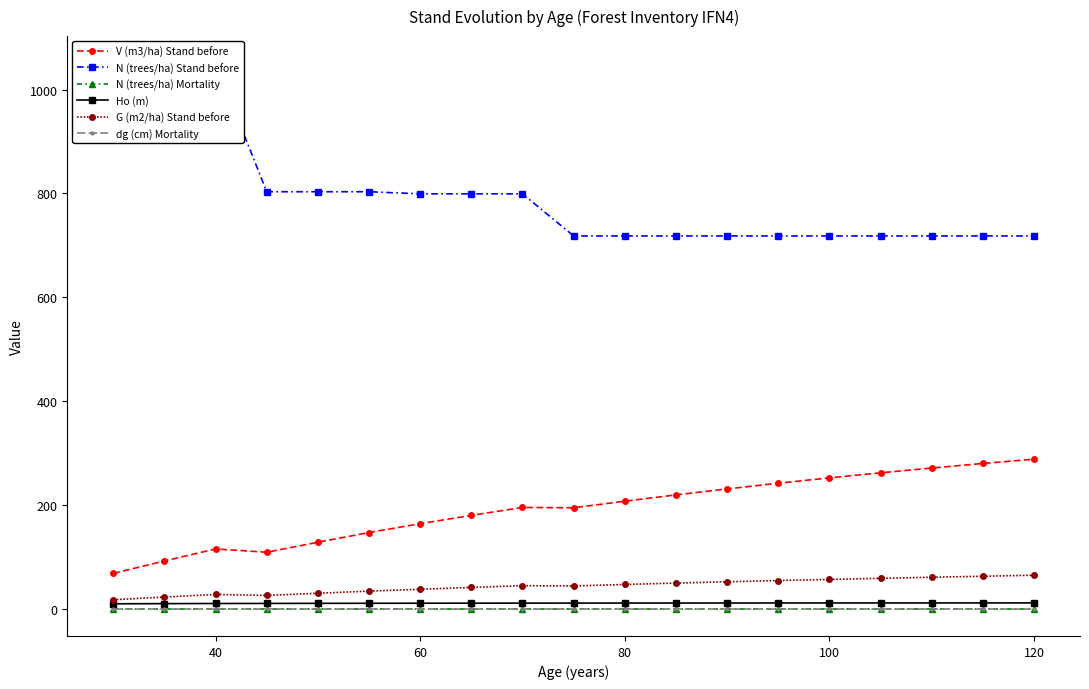

What are all the series names shown in the legend?

V (m3/ha) Stand before, N (trees/ha) Stand before, N (trees/ha) Mortality, Ho (m), G (m2/ha) Stand before, dg (cm) Mortality